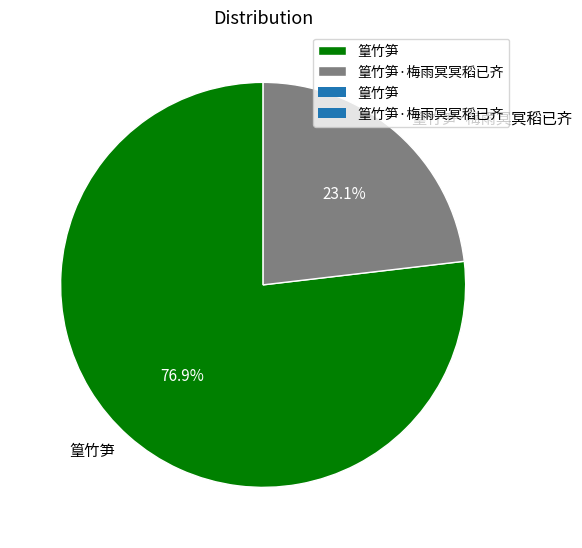

How much of the chart is everything except 篁竹笋?

23.1%